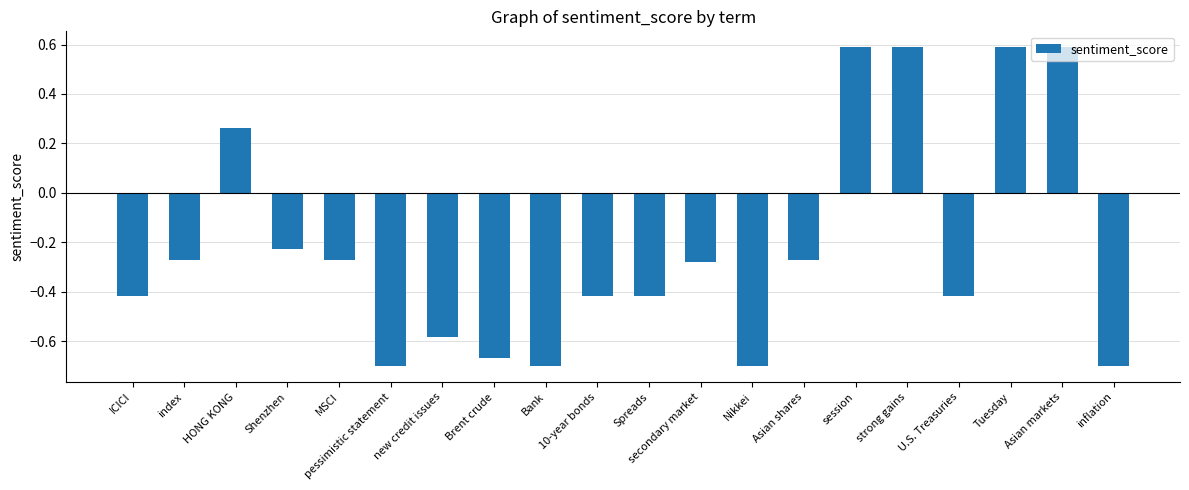

What is the difference between the values at Asian markets and ICICI?

1.0